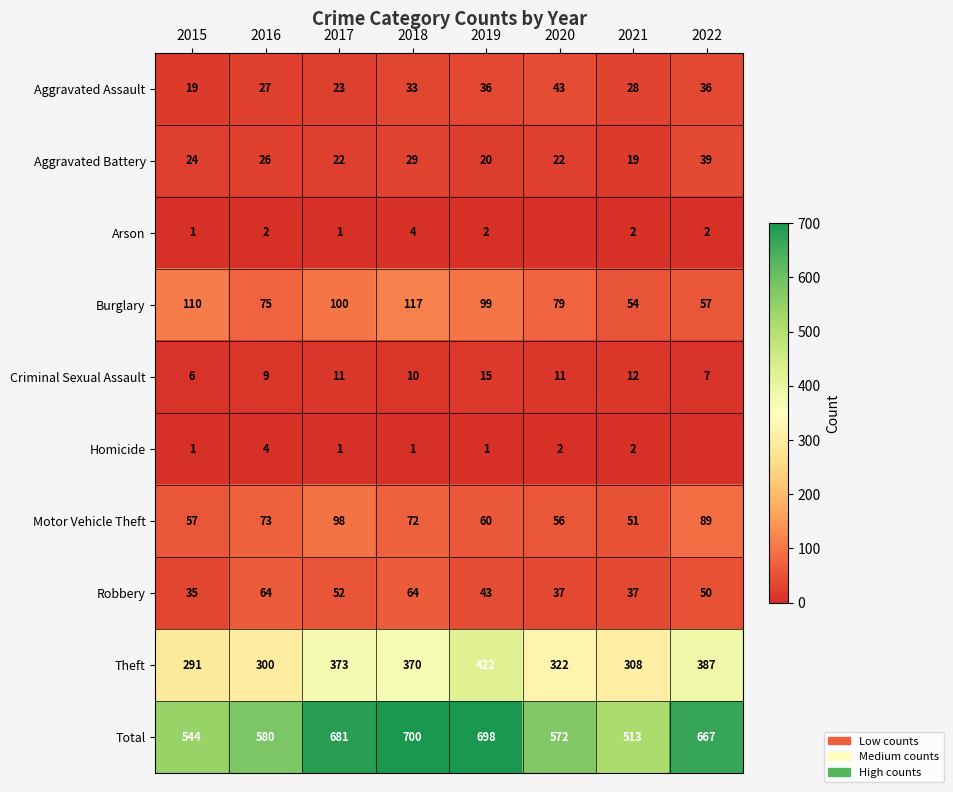

List the labels in order of Burglary value, largest first.

2018, 2015, 2017, 2019, 2020, 2016, 2022, 2021